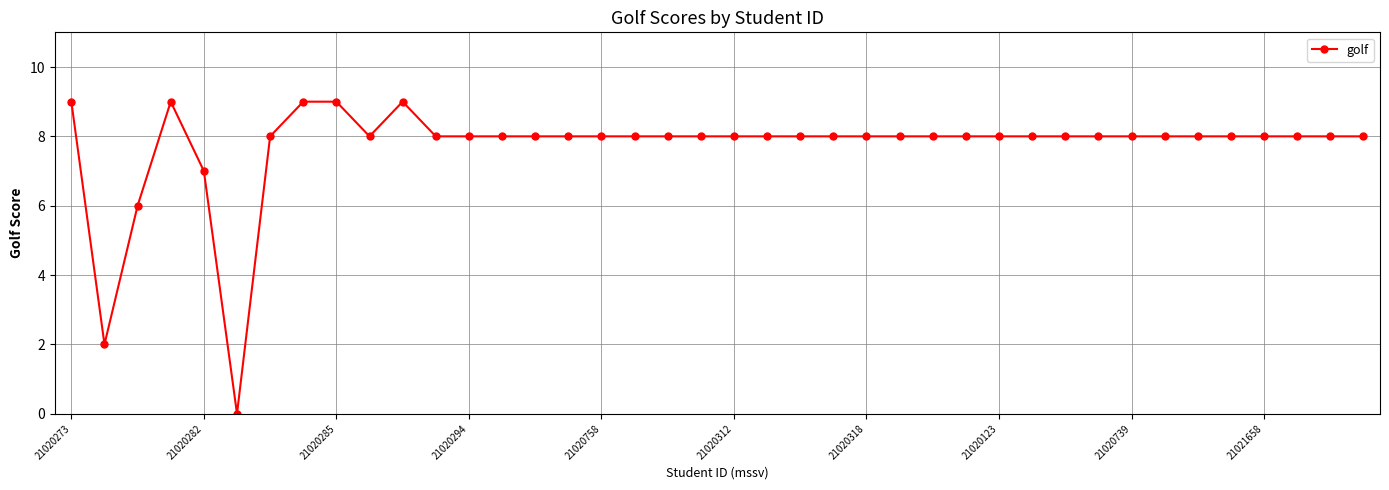

What is the maximum value shown in the chart?

9